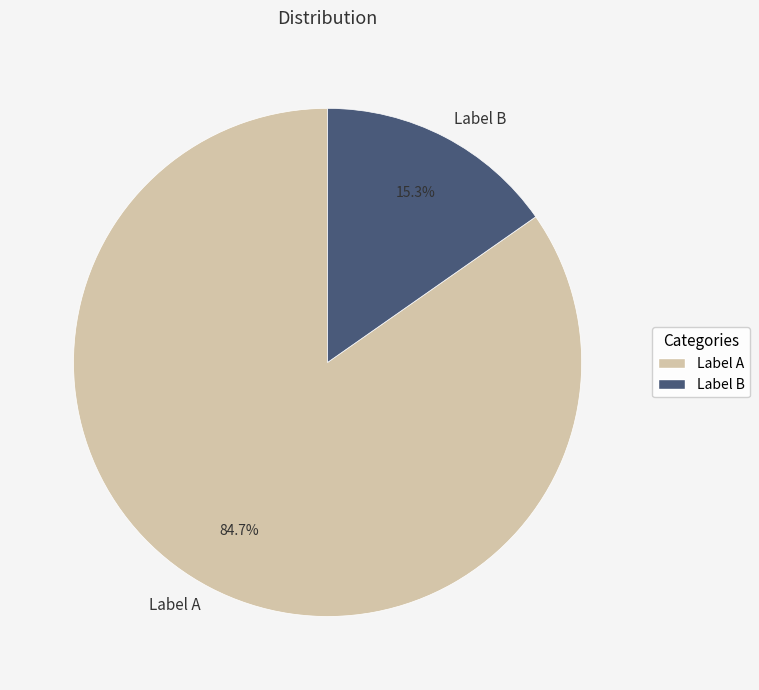

What is the smallest slice in the pie chart?

Label B